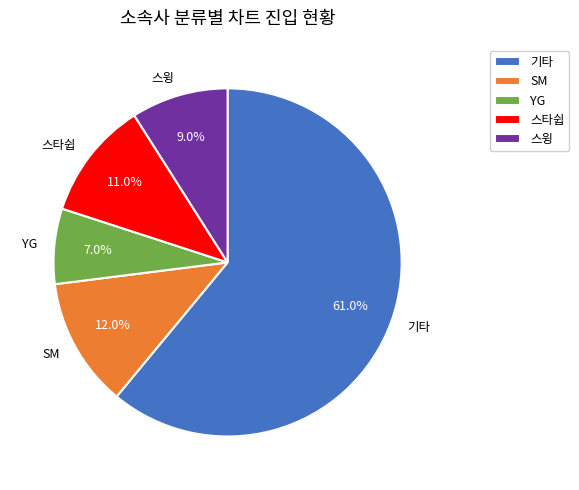

True or false: YG accounts for 14% of the total.

False